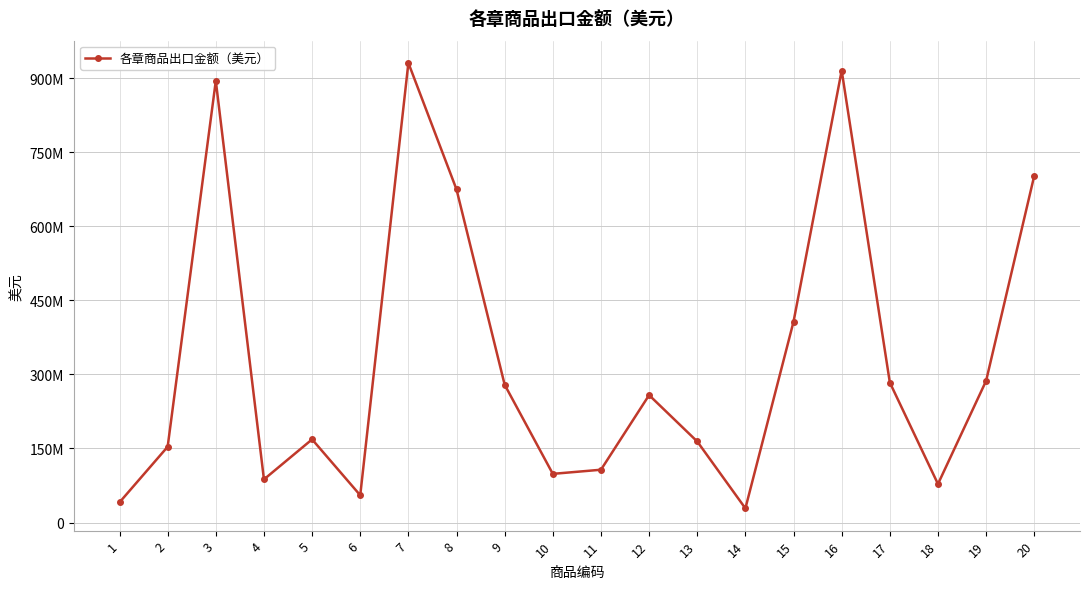

The value at 20 is 424544018. True or false?

False